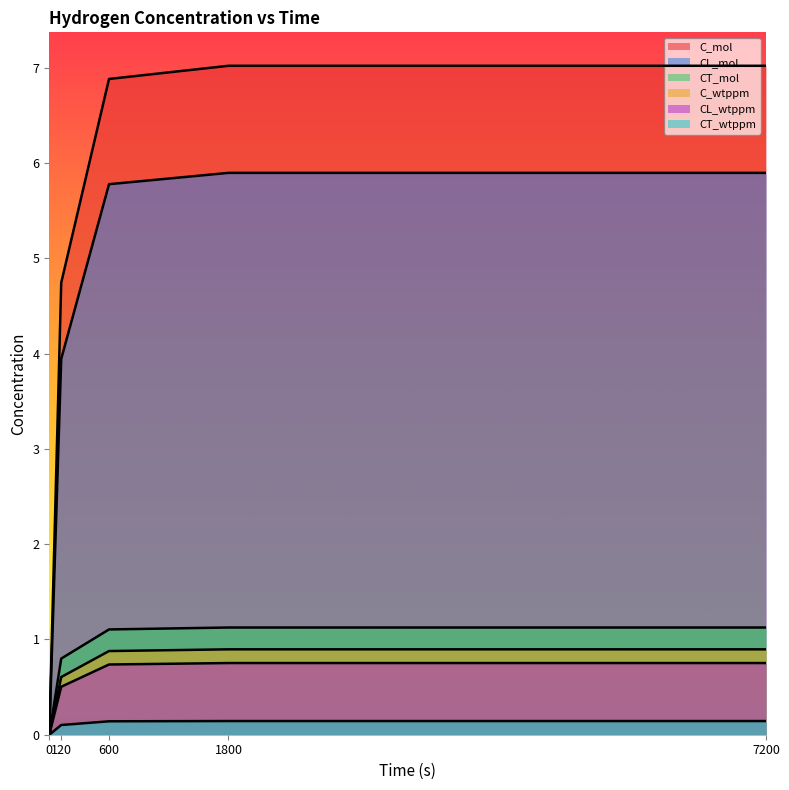

How many lines are shown in the chart?

6